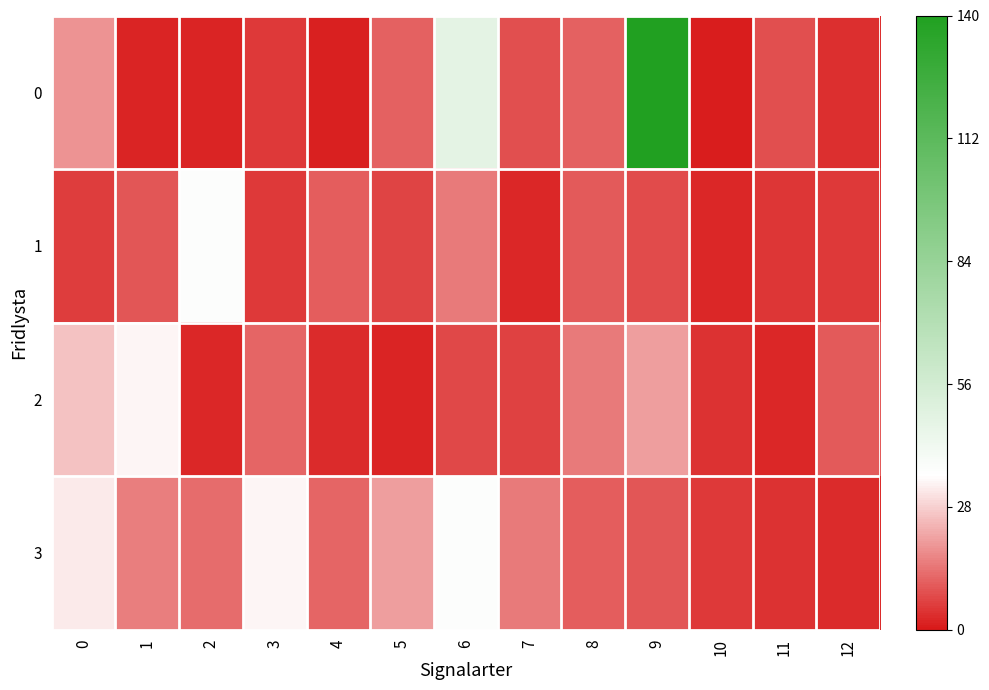

List the series in order of their overall mean, highest first.

0, 3, 2, 1